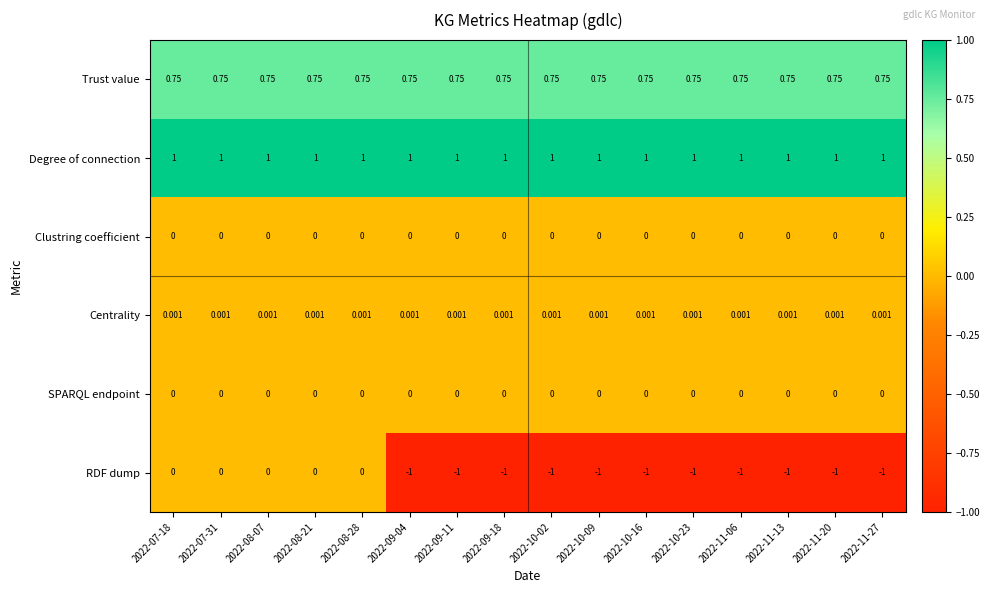

Is the value of Trust value at 2022-10-16 greater than the value of SPARQL endpoint at 2022-11-27?

Yes